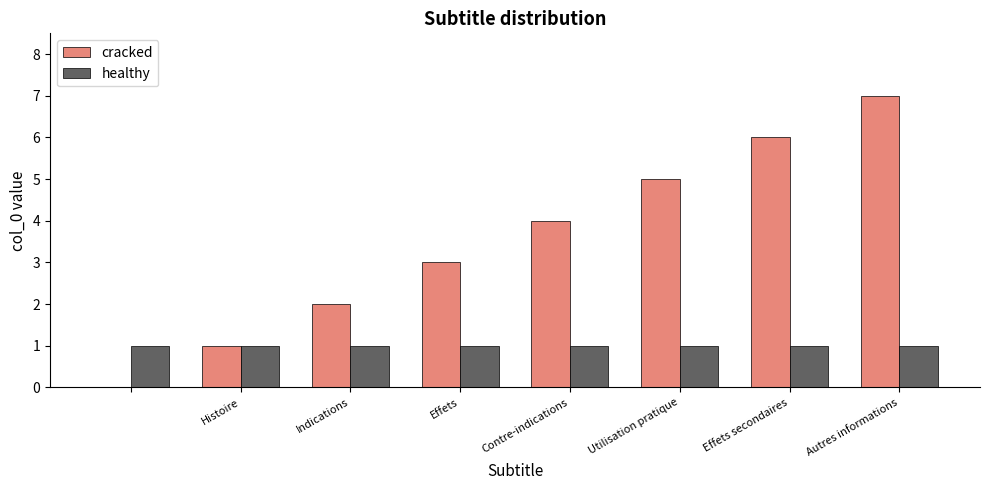

Which series has the largest total across all categories?

cracked